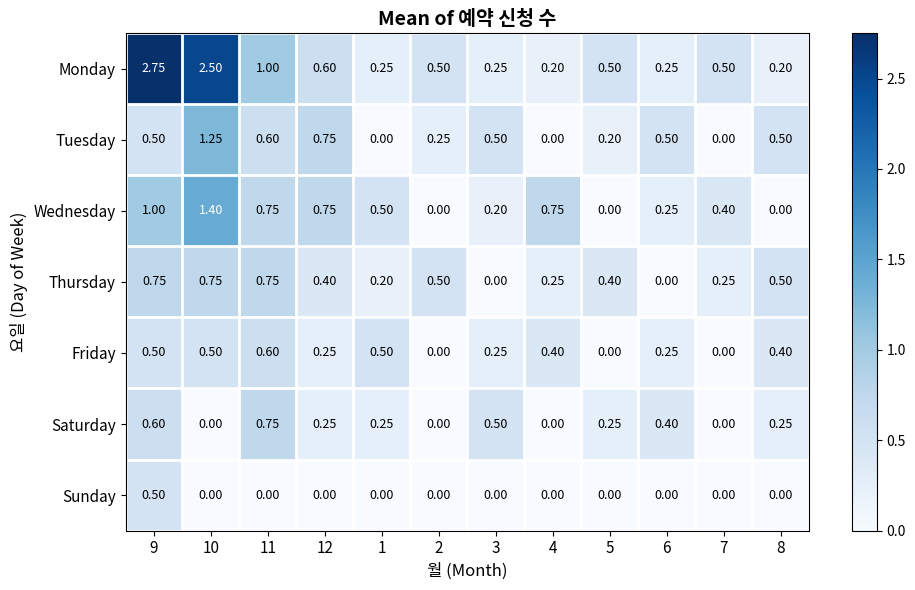

Which series has the largest range (max minus min)?

Monday